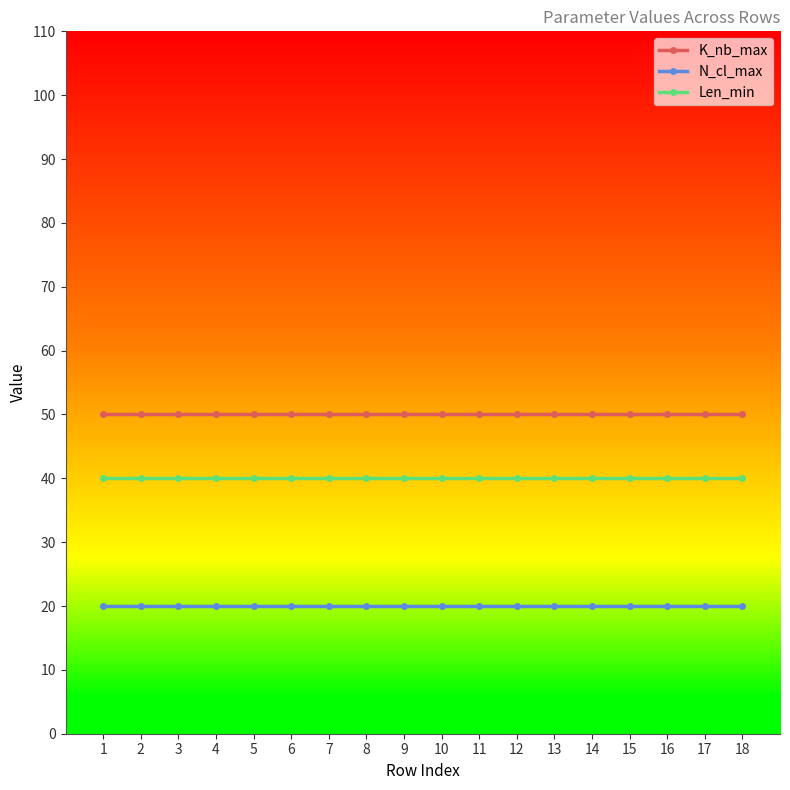

Rank the series at 16 from highest to lowest value.

K_nb_max, Len_min, N_cl_max